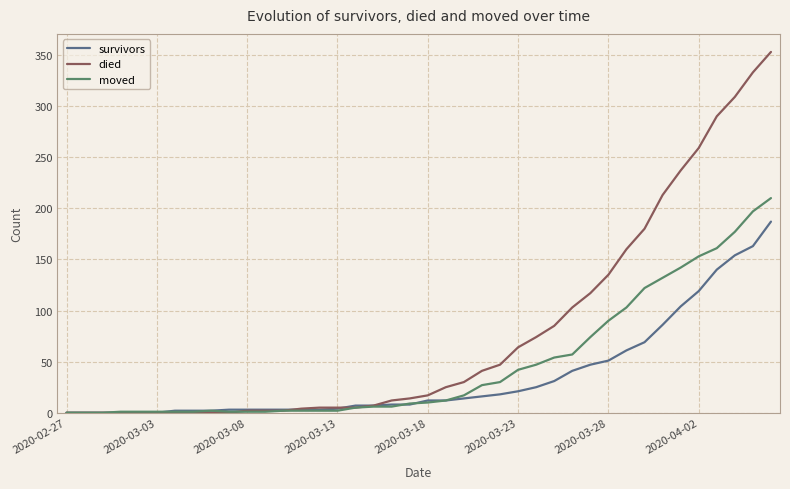

What is the maximum value shown in the chart?

353